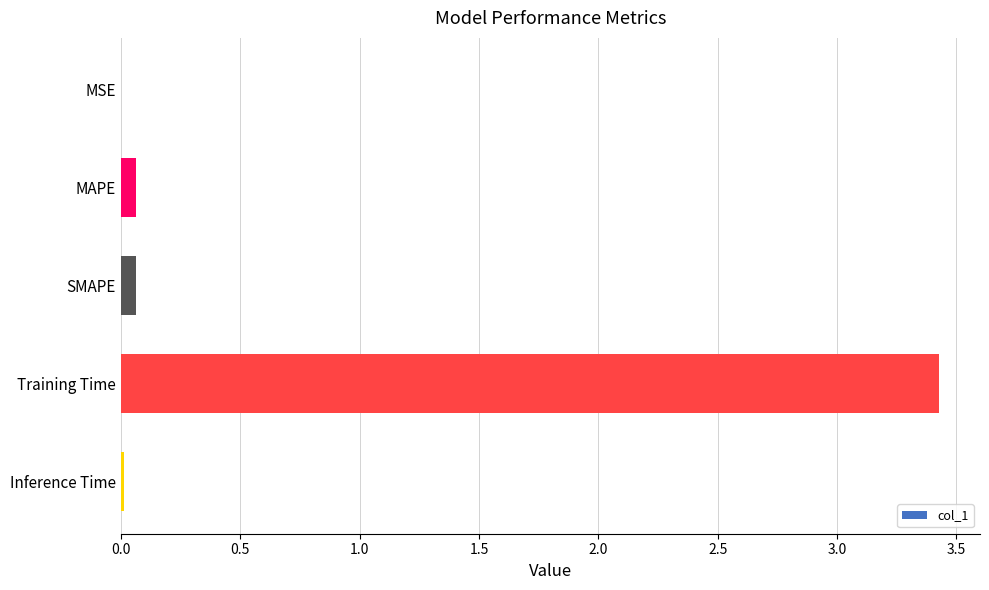

Read the value at Training Time.

3.4